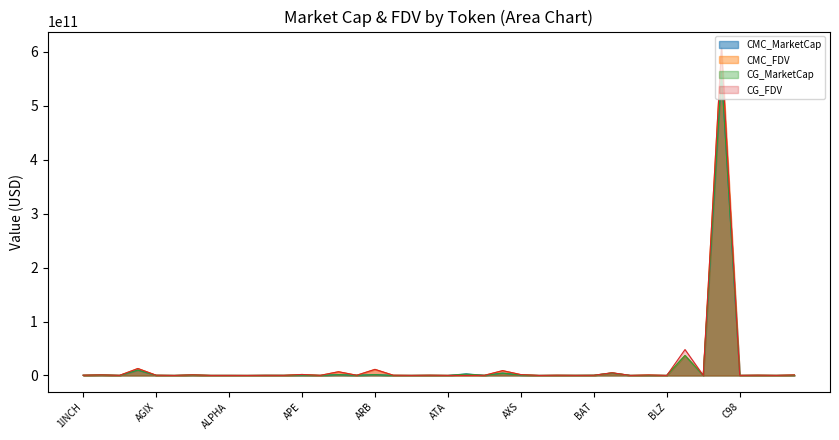

What is the difference between the maximum and second lowest values in the CMC_MarketCap series?

562538639276.7